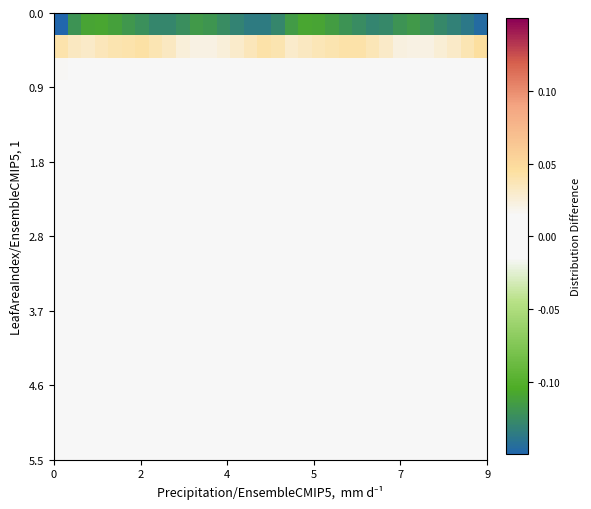

At how many categories does at least one series exceed 0?

32